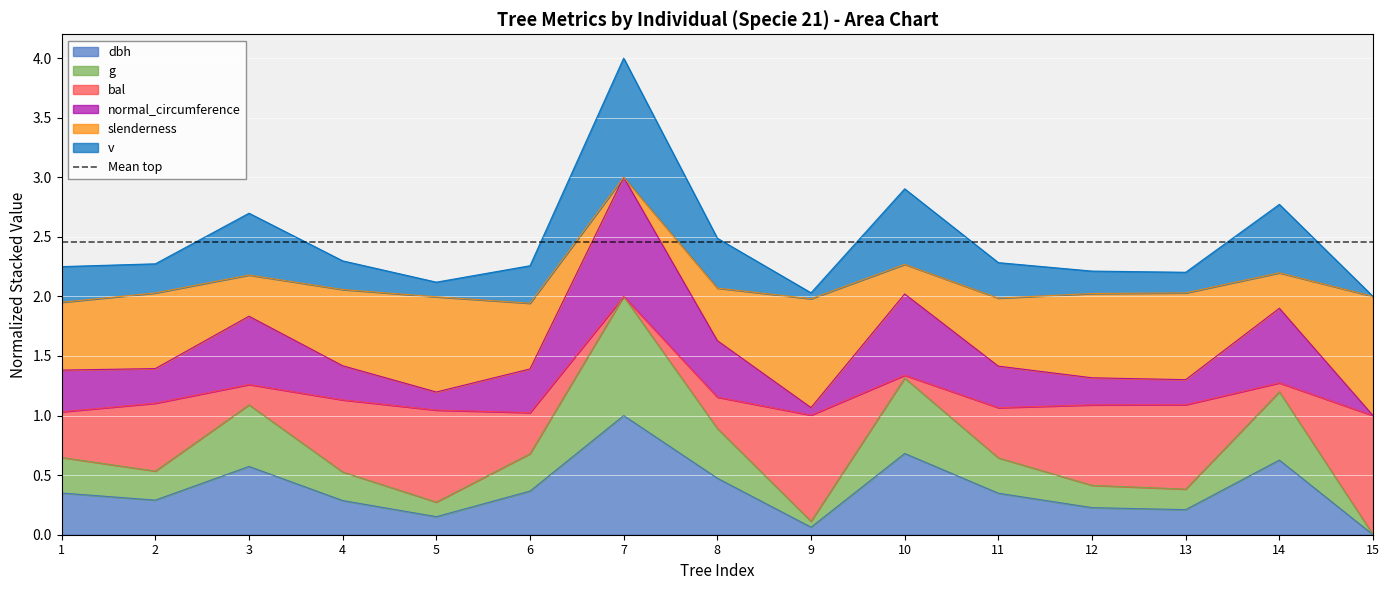

True or false: dbh and v cross at least once.

False